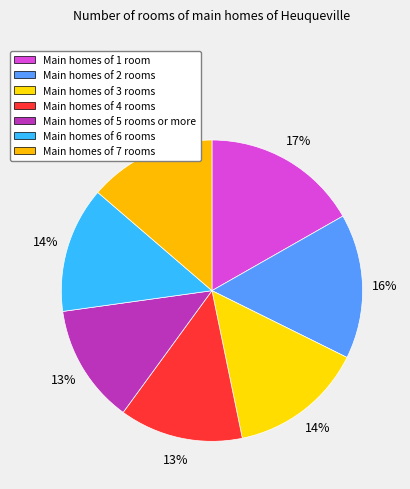

How many segments does this pie chart have?

7